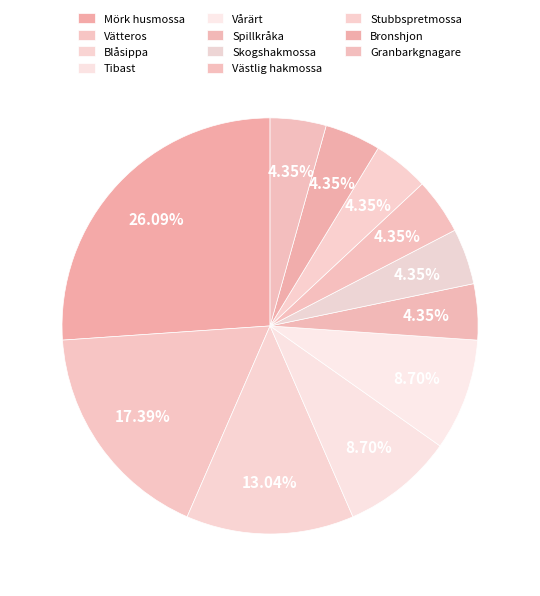

What percentage is the Spillkråka slice, to the nearest percent?

4%